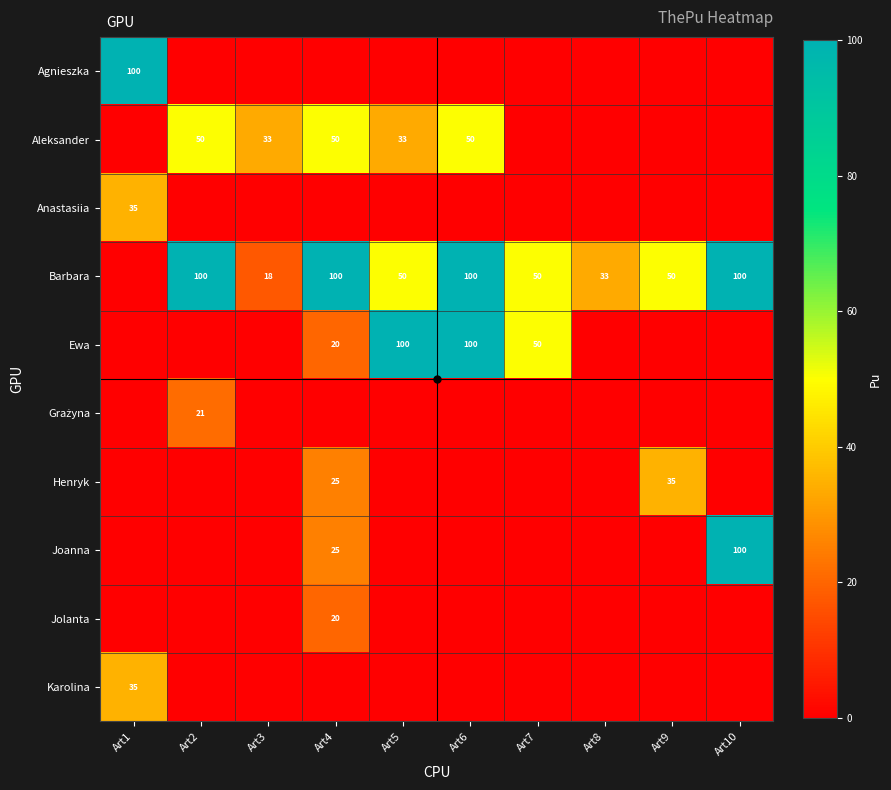

What is the maximum value shown in the chart?

100.0